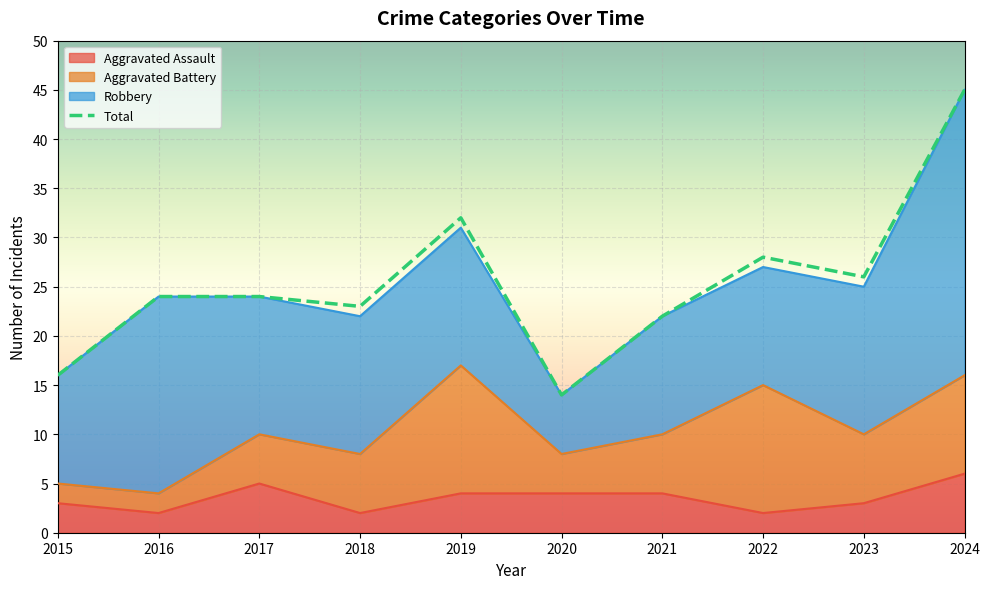

How many points are higher than both their immediate neighbors (excluding endpoints)?

2